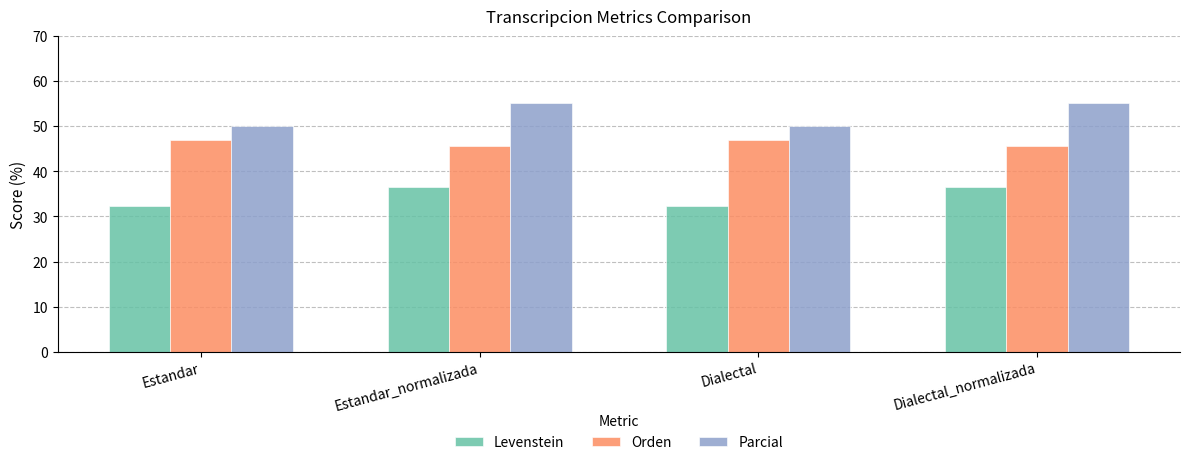

Which series has the largest total across all categories?

Parcial